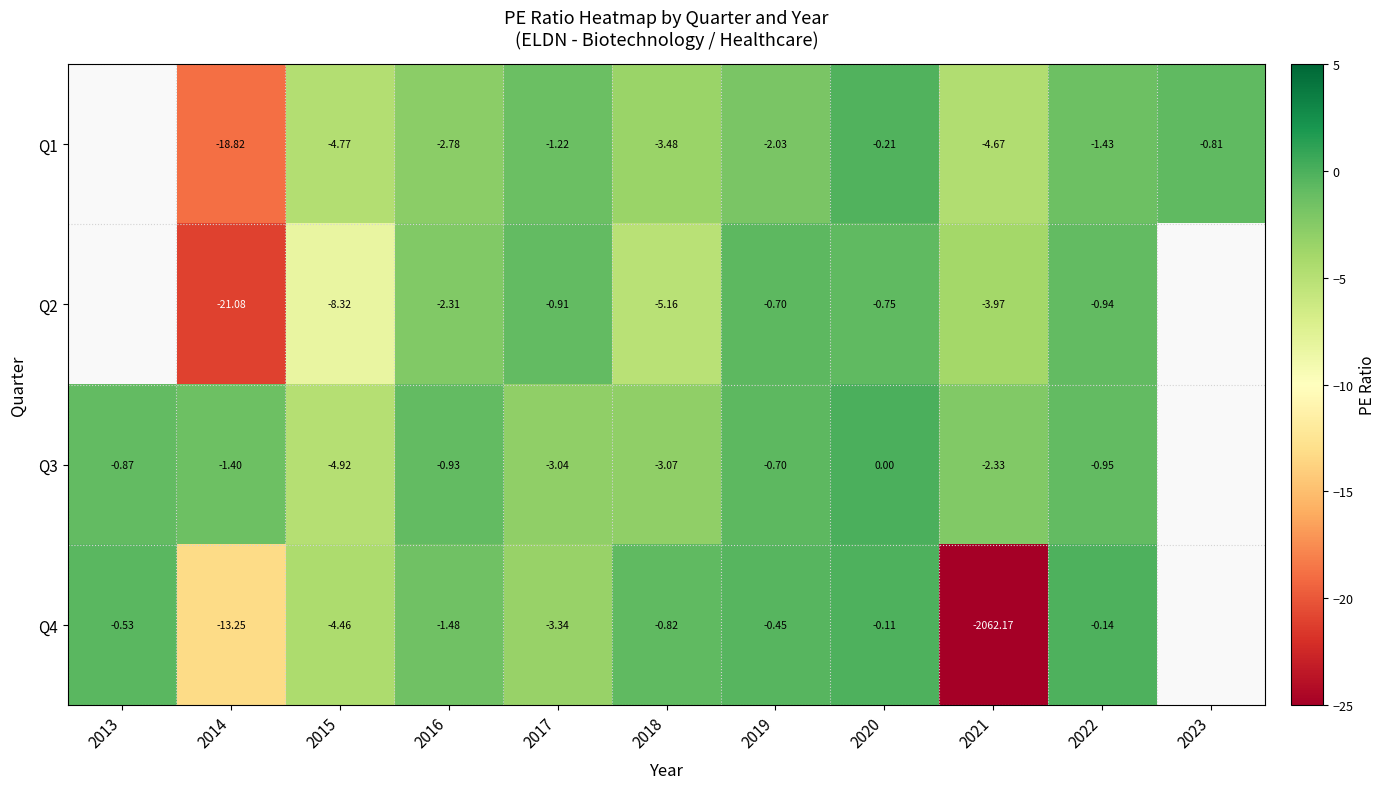

True or false: Q1 has a value of -2.2 at 2018.

False